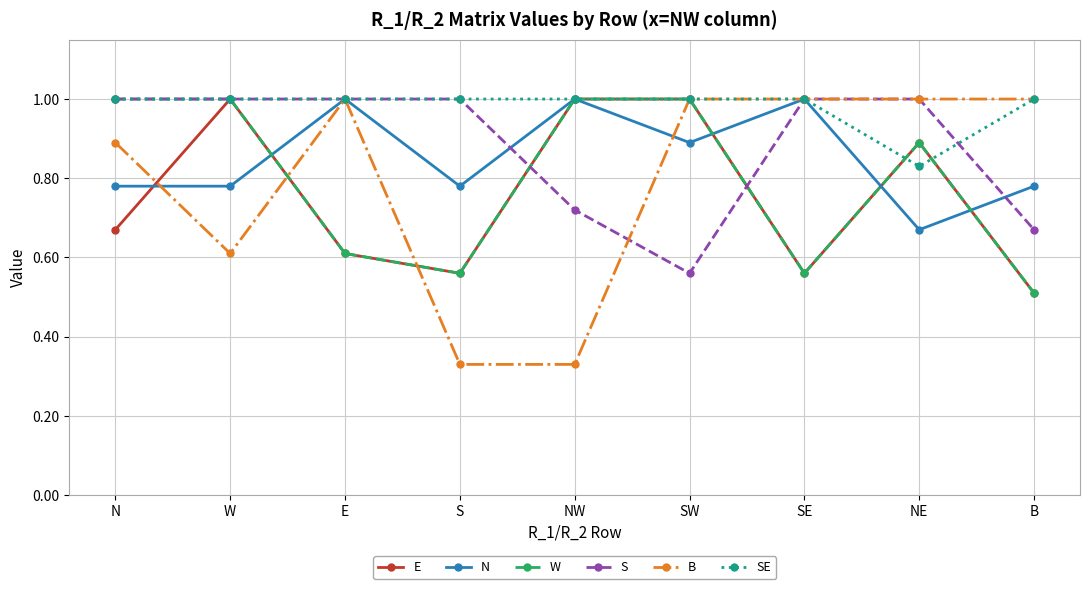

What is the greatest value displayed?

1.0